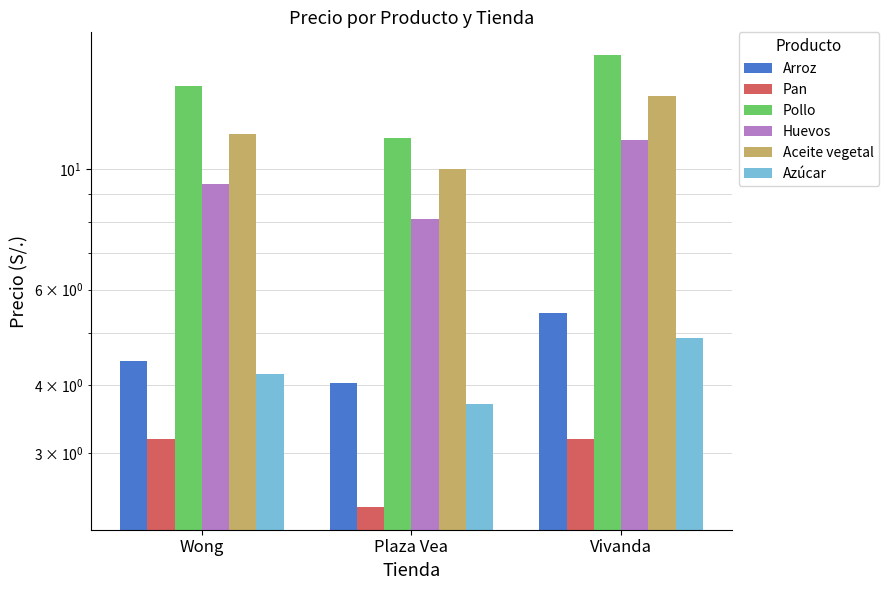

How many distinct data groups are displayed?

6